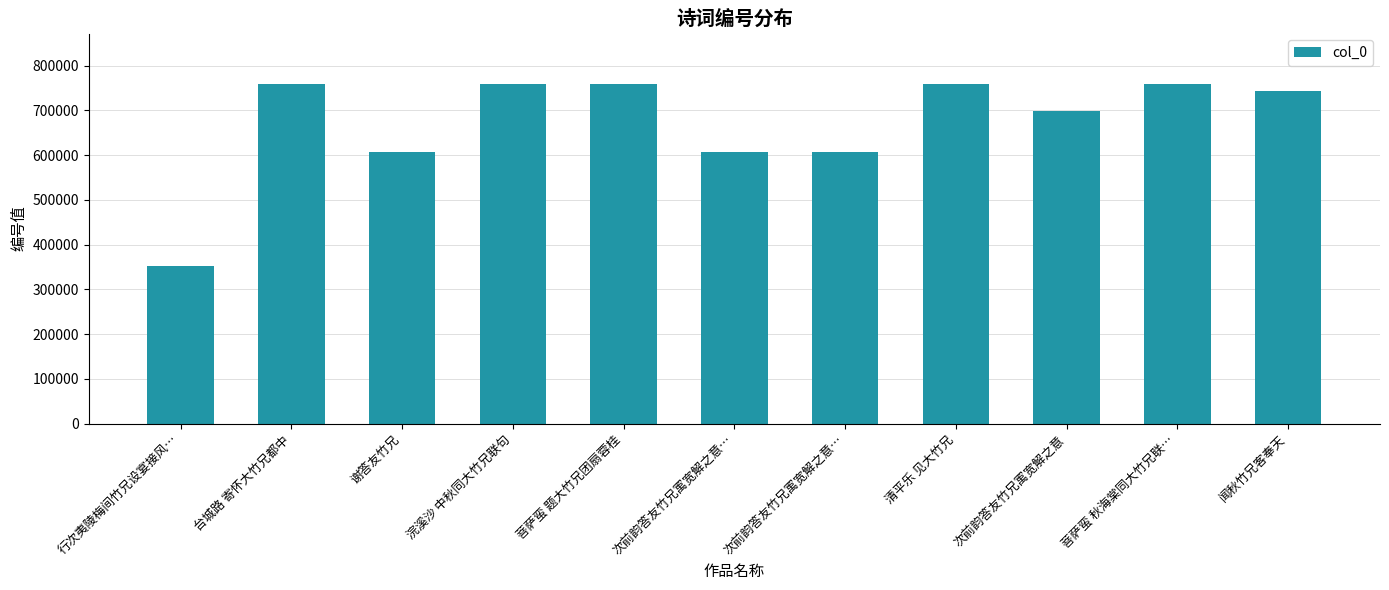

Rank the categories by value from lowest to highest.

行次夷陵梅间竹兄设宴接风…, 次前韵答友竹兄㝢宽解之意…, 次前韵答友竹兄㝢宽解之意…, 谢答友竹兄, 次前韵答友竹兄㝢宽解之意, 闻秋竹兄客奉天, 菩萨蛮 题大竹兄团扇蓉桂, 菩萨蛮 秋海棠同大竹兄联…, 浣溪沙 中秋同大竹兄联句, 台城路 寄怀大竹兄都中, 清平乐 见大竹兄